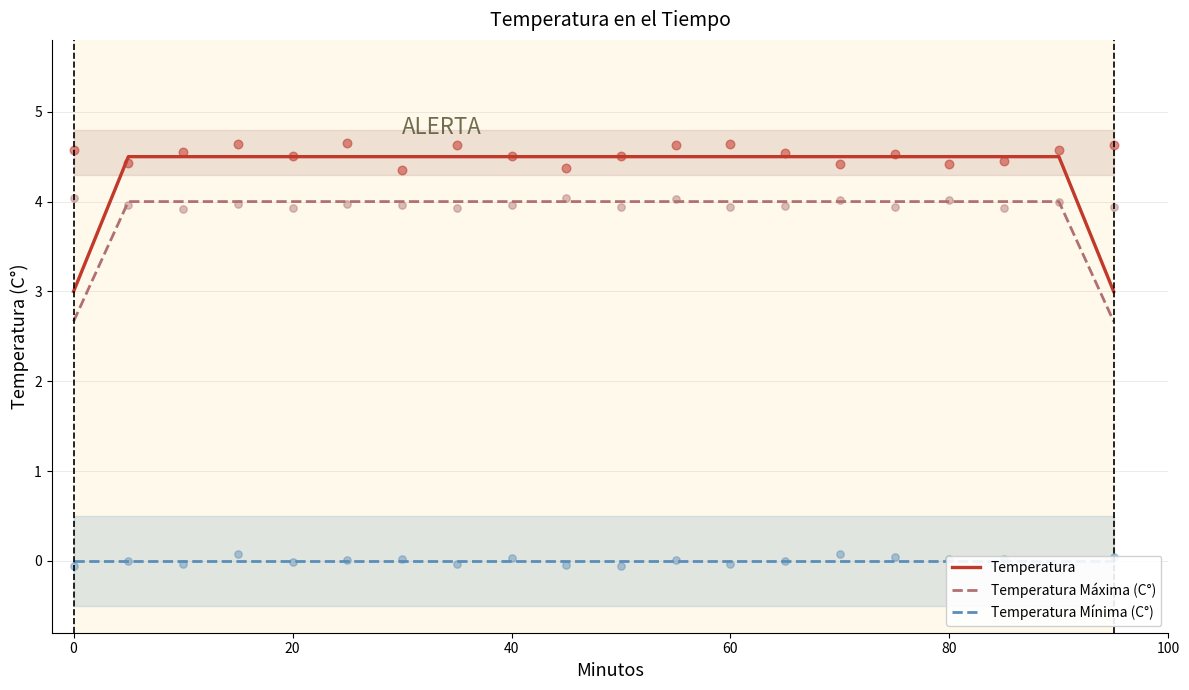

Which series has the largest Y range (max minus min)?

Temperatura